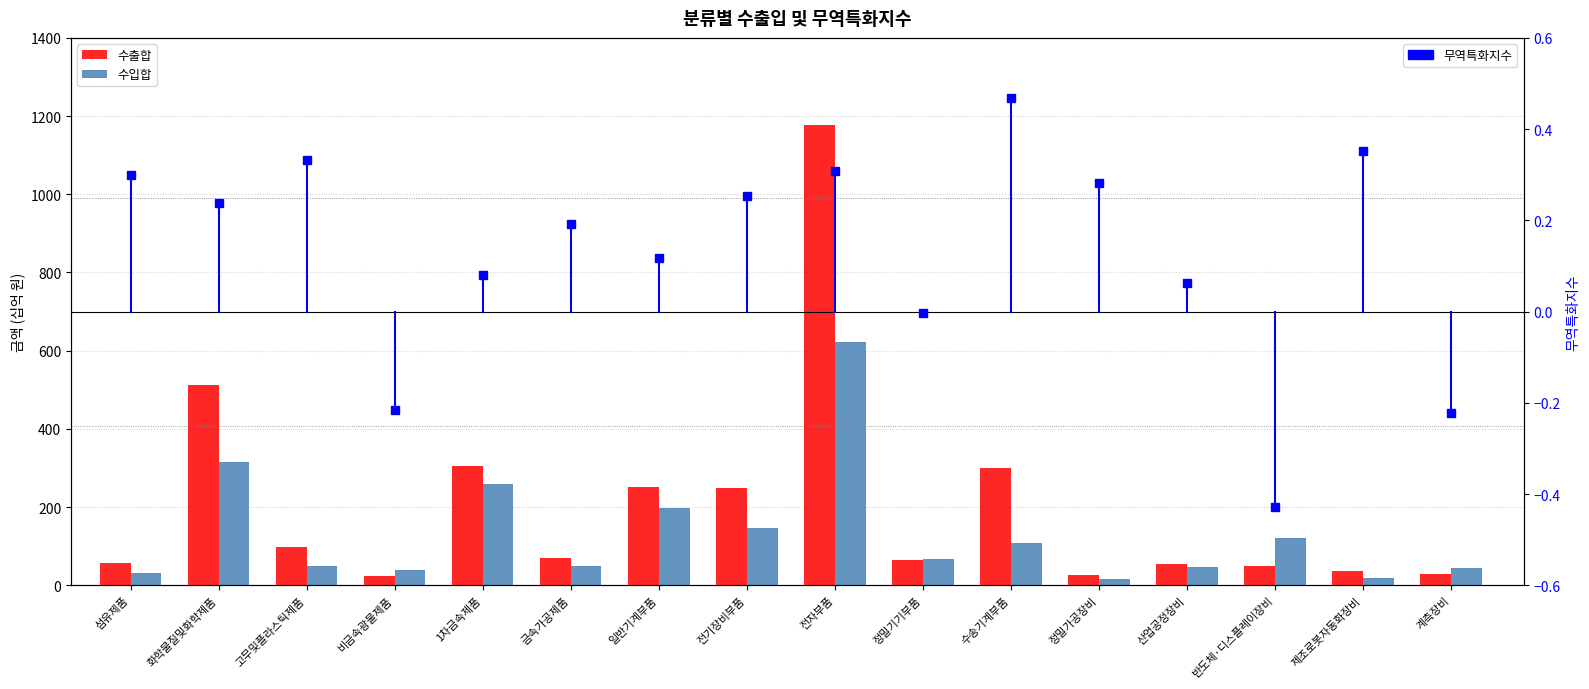

Between 1차금속제품 and 정밀가공장비, which is larger?

1차금속제품